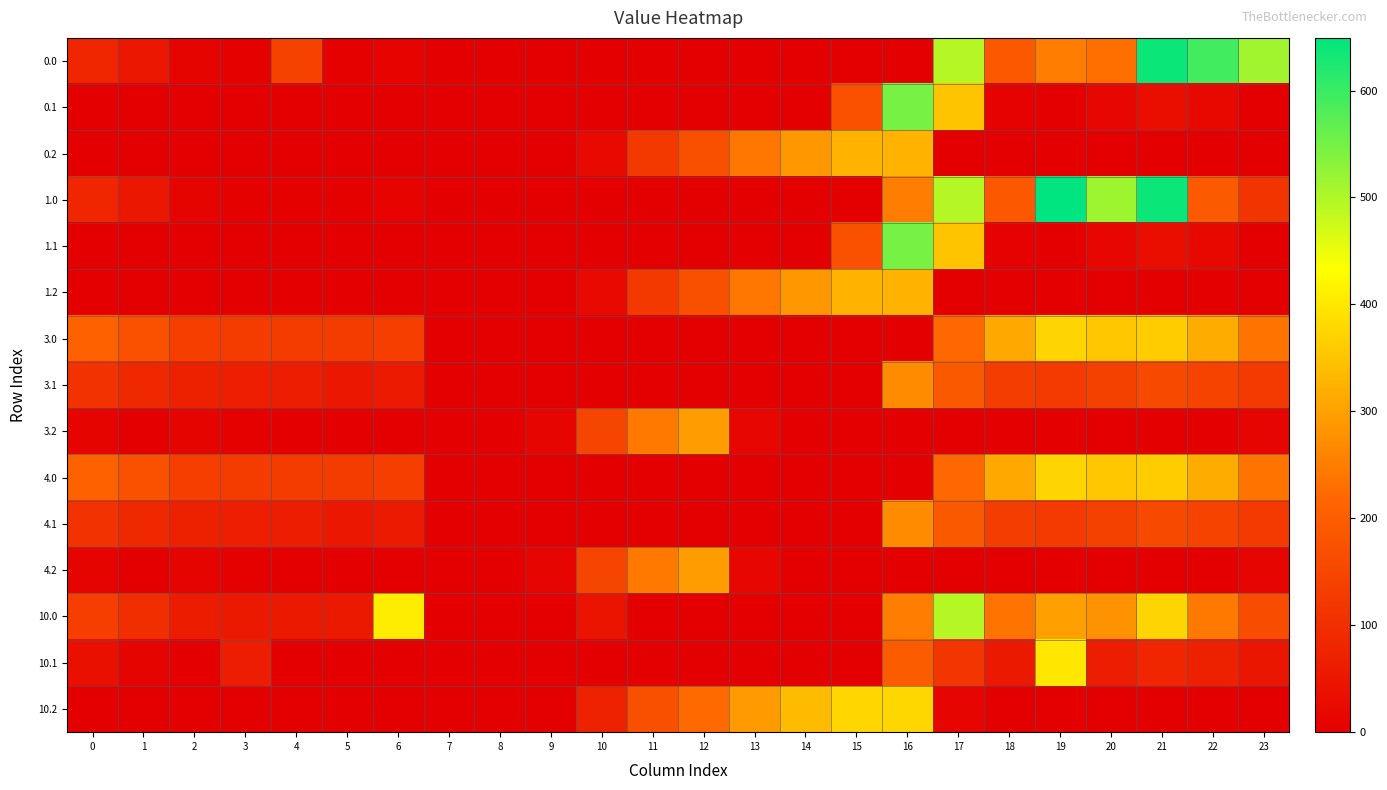

Rank the series at 19 from lowest to highest value.

0.2, 1.2, 3.2, 4.2, 10.2, 0.1, 1.1, 3.1, 4.1, 0.0, 10.0, 3.0, 4.0, 10.1, 1.0